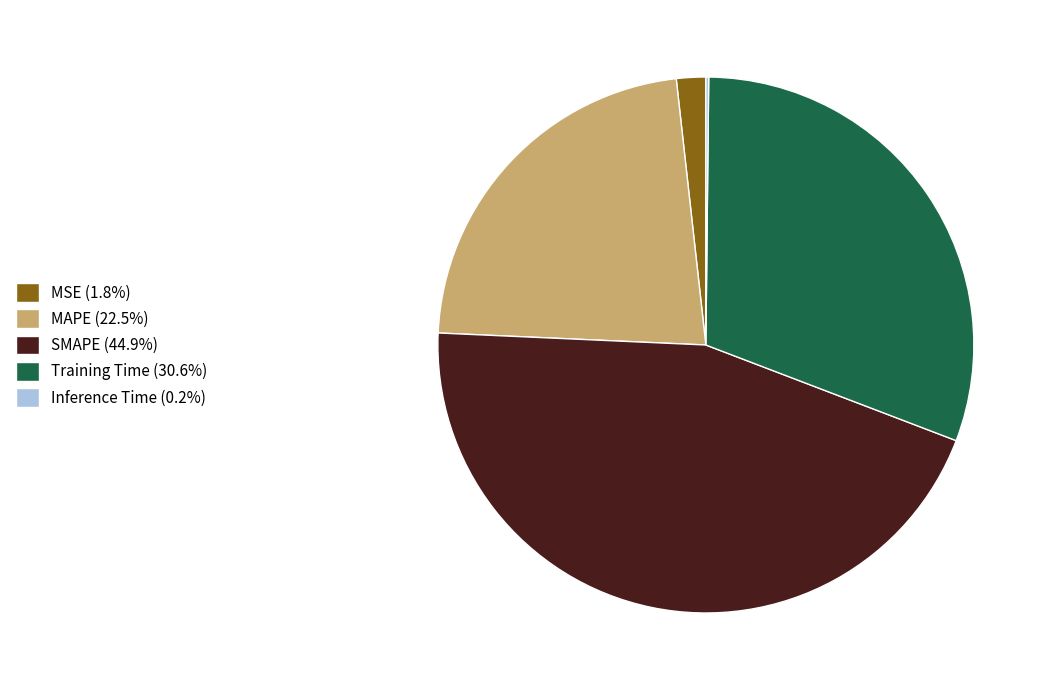

Which slice is the largest?

SMAPE